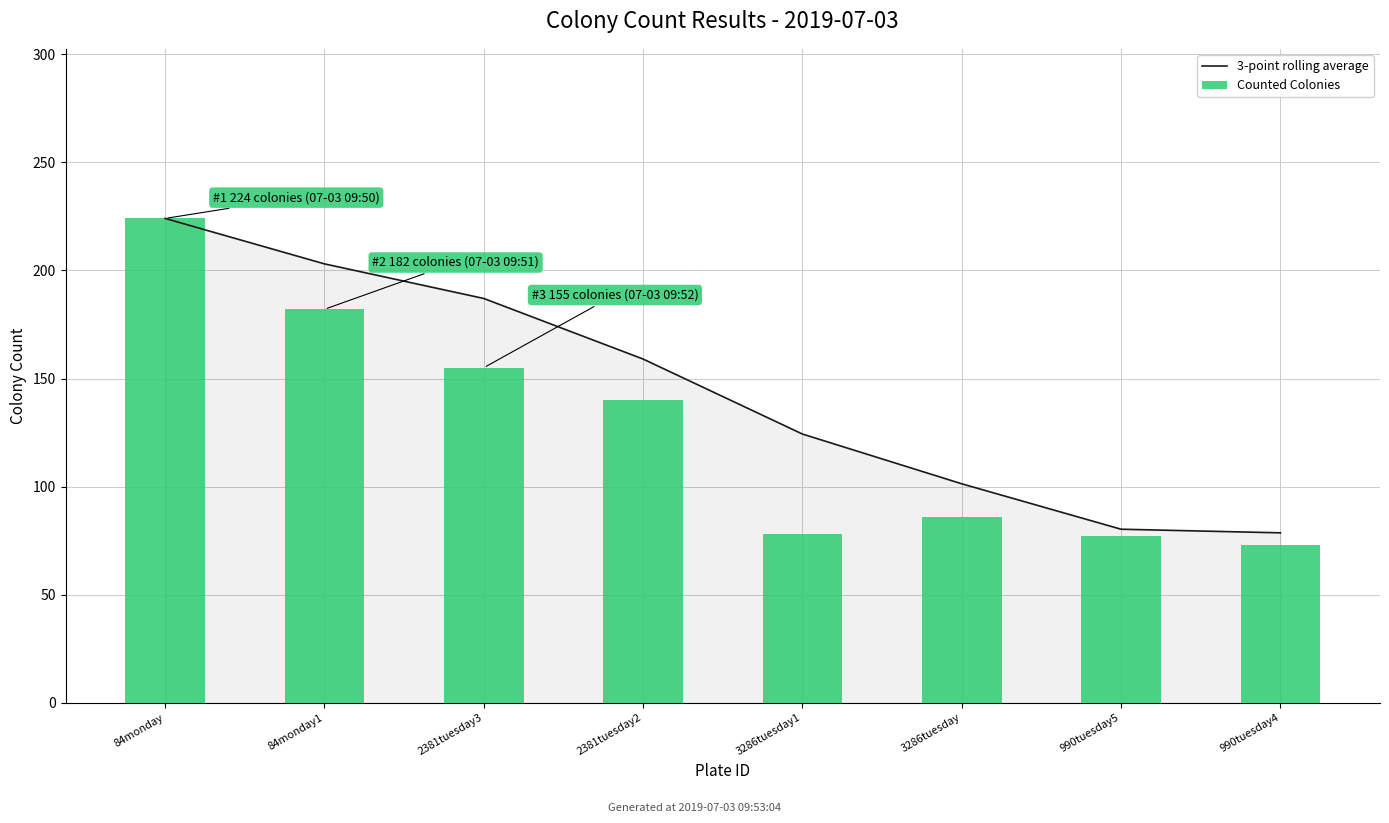

Is it true that Counted Colonies equals 109.3 at 990tuesday4?

False